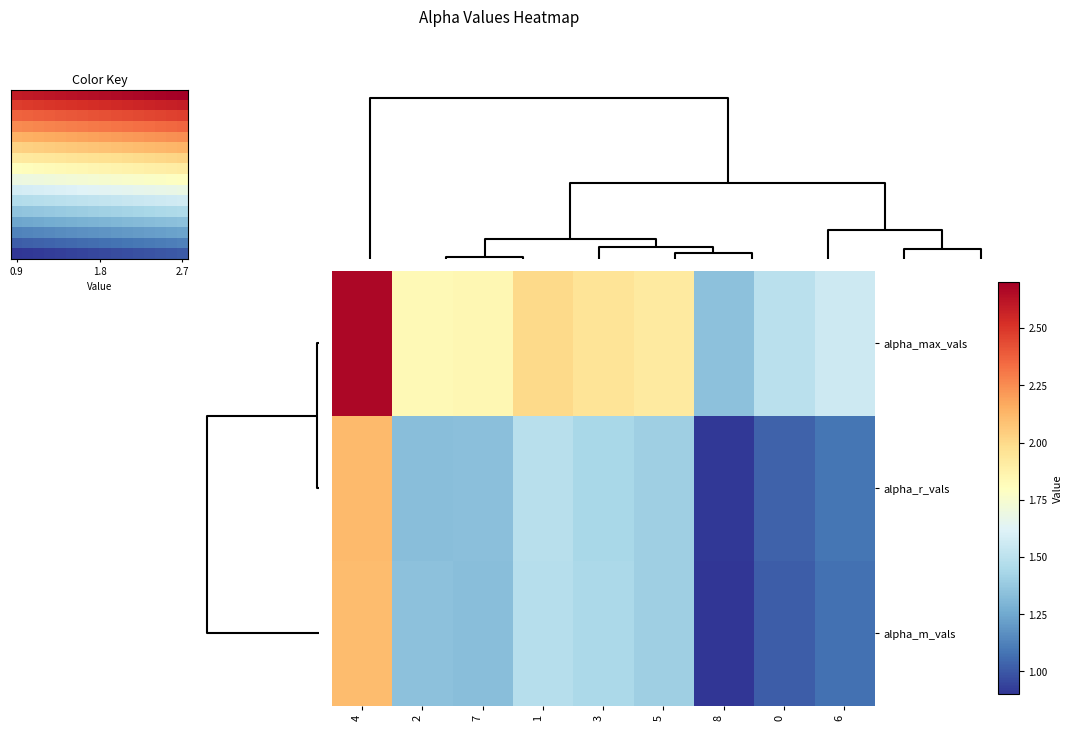

Reading left to right, what are all the values shown in this chart?

0: 0=1.5	1=2.0	2=1.8	3=2.0	4=2.7	5=1.9	6=1.6	7=1.8	8=1.3
1: 0=1.0	1=1.5	2=1.3	3=1.4	4=2.1	5=1.4	6=1.1	7=1.3	8=0.9
2: 0=1.0	1=1.5	2=1.3	3=1.4	4=2.1	5=1.4	6=1.1	7=1.3	8=0.9